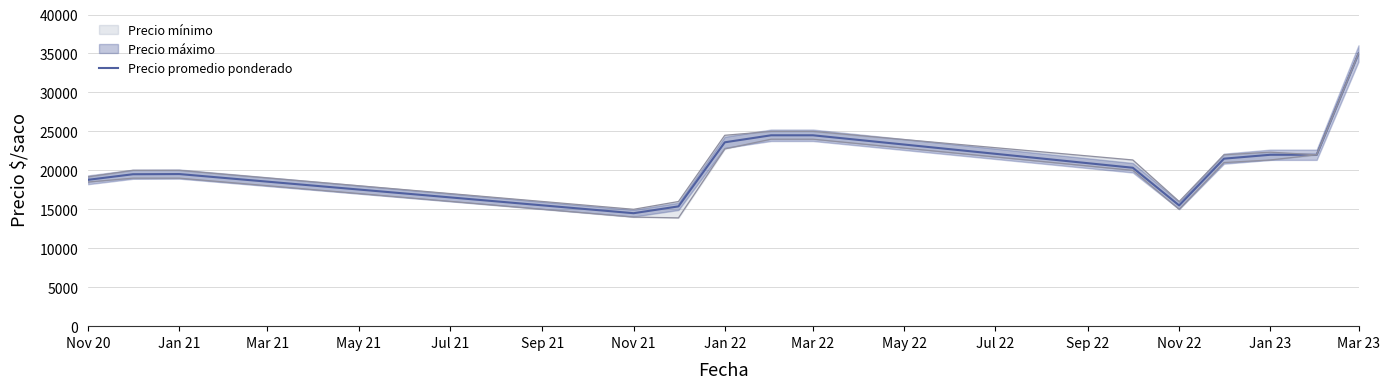

What is the highest value of the Precio promedio ponderado series?

35000